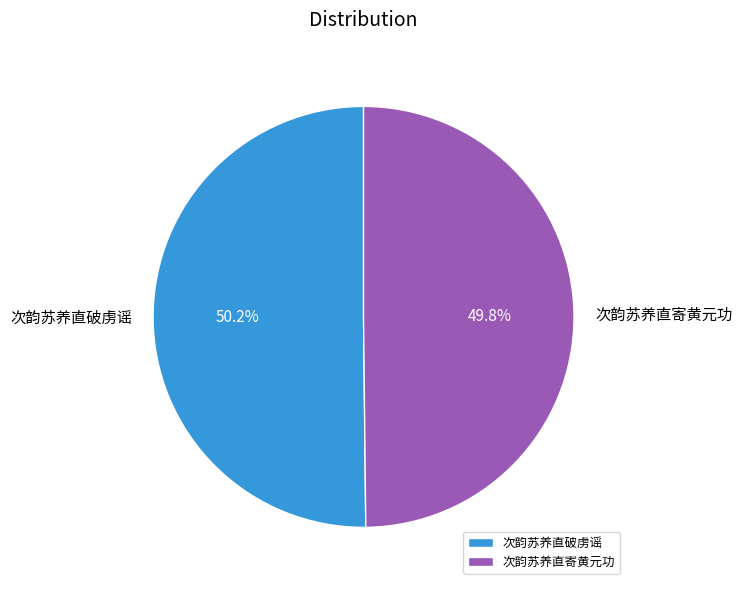

What percentage do 次韵苏养直寄黄元功 and 次韵苏养直破虏谣 together represent?

100.0%